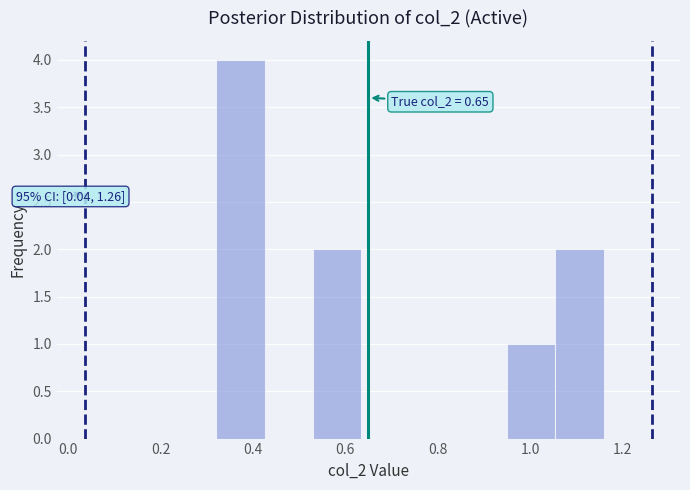

Over which range of the x-axis is the bar tallest?

0.320 to 0.425